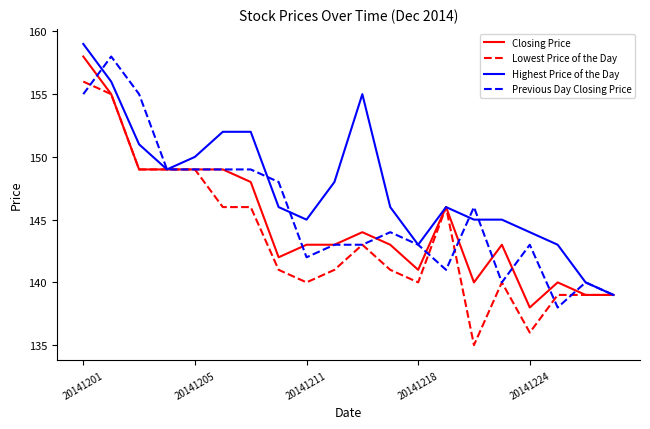

What is the maximum value shown in the chart?

159